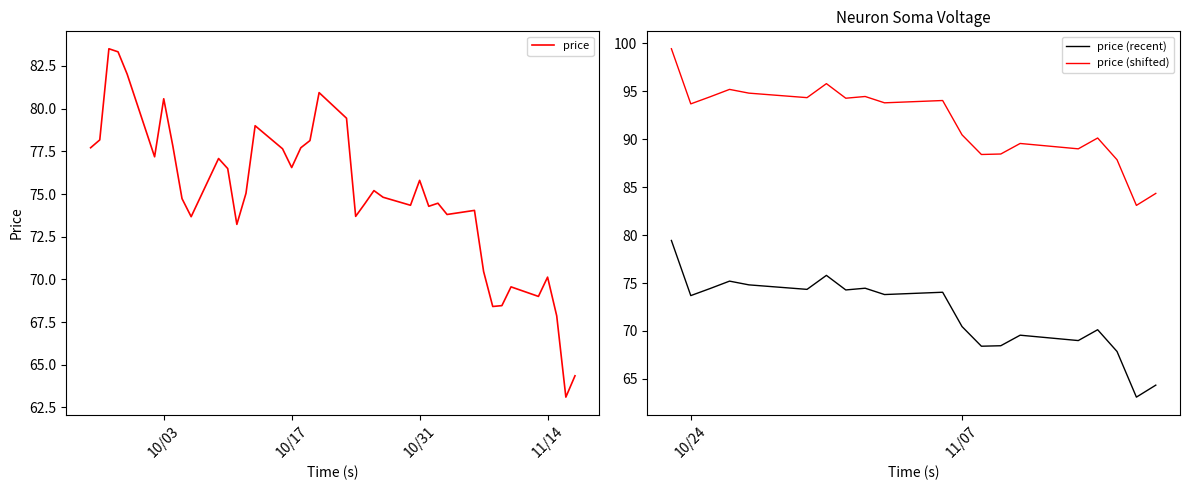

At which category does the chart reach its minimum across all series?

2023-11-16